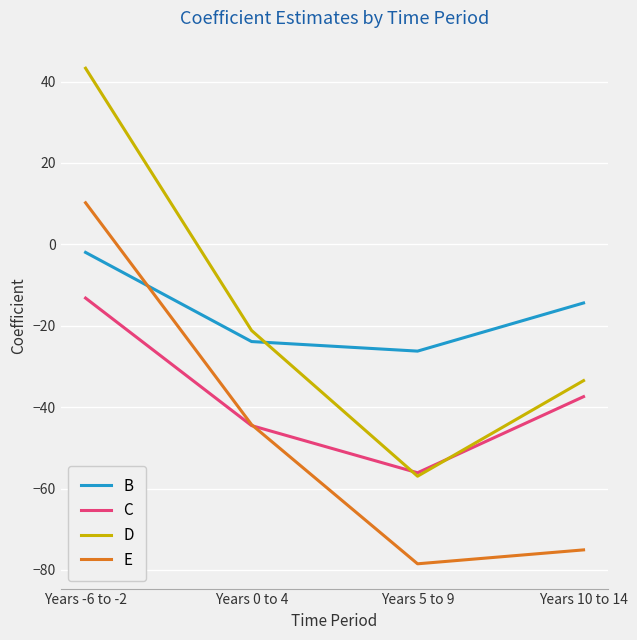

Does the chart display data point markers on the line(s)?

No